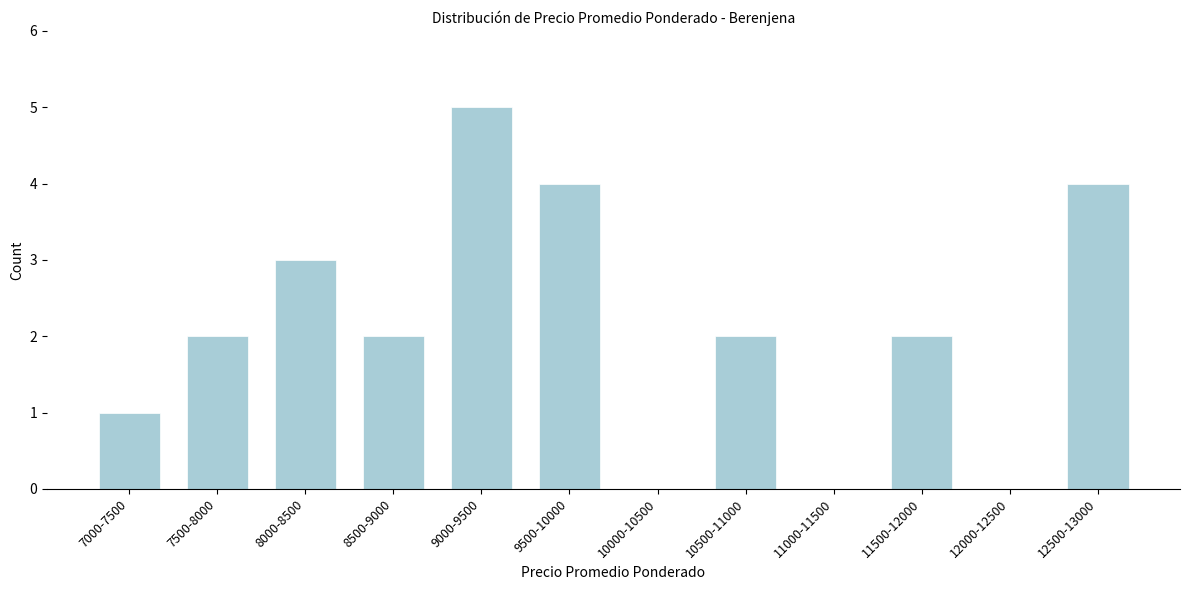

Reading right to left, transcribe all the data shown in this chart.

12500-13000=4	12000-12500=0	11500-12000=2	11000-11500=0	10500-11000=2	10000-10500=0	9500-10000=4	9000-9500=5	8500-9000=2	8000-8500=3	7500-8000=2	7000-7500=1